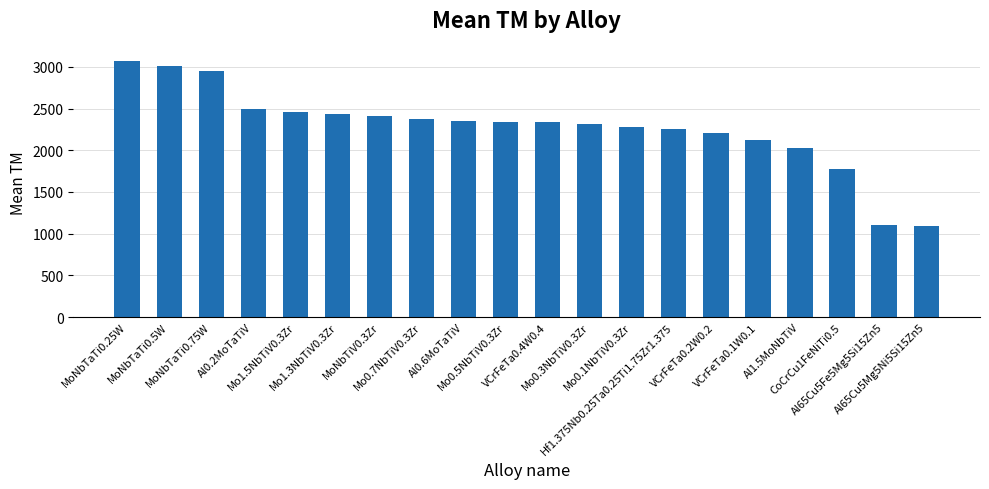

What is the sum of all values?

45392.1